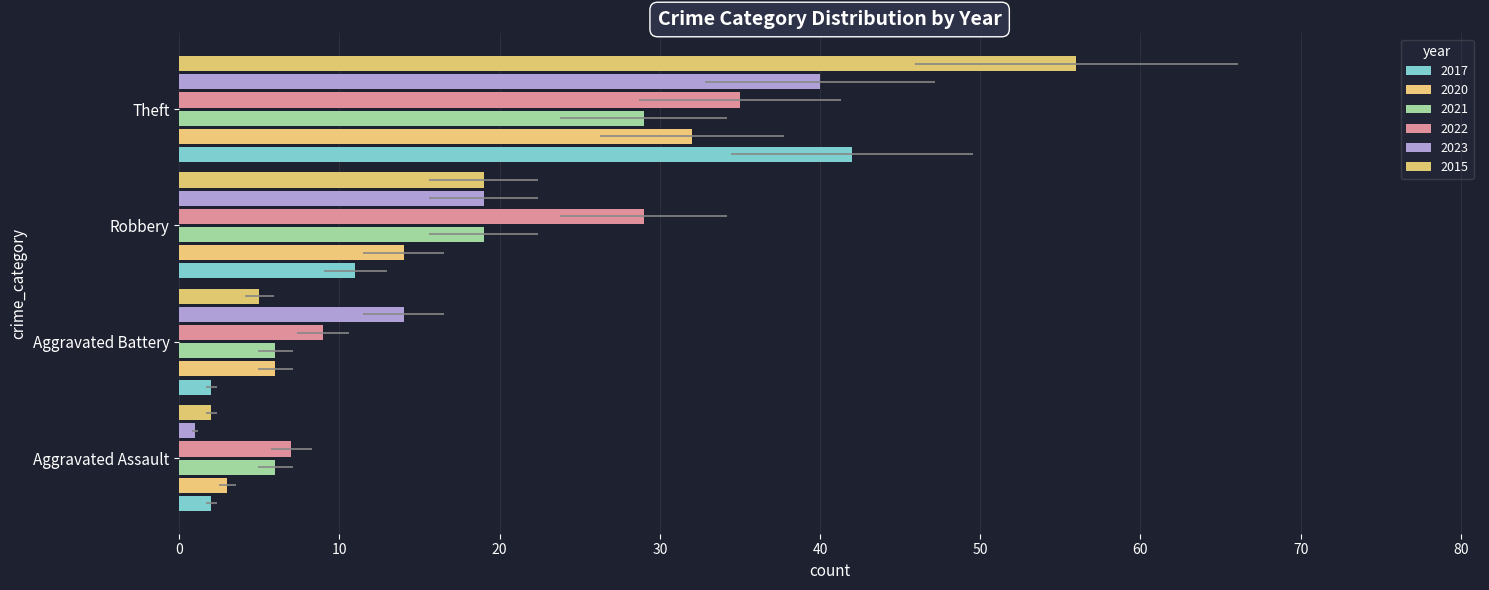

Which series has the widest spread of values?

2015